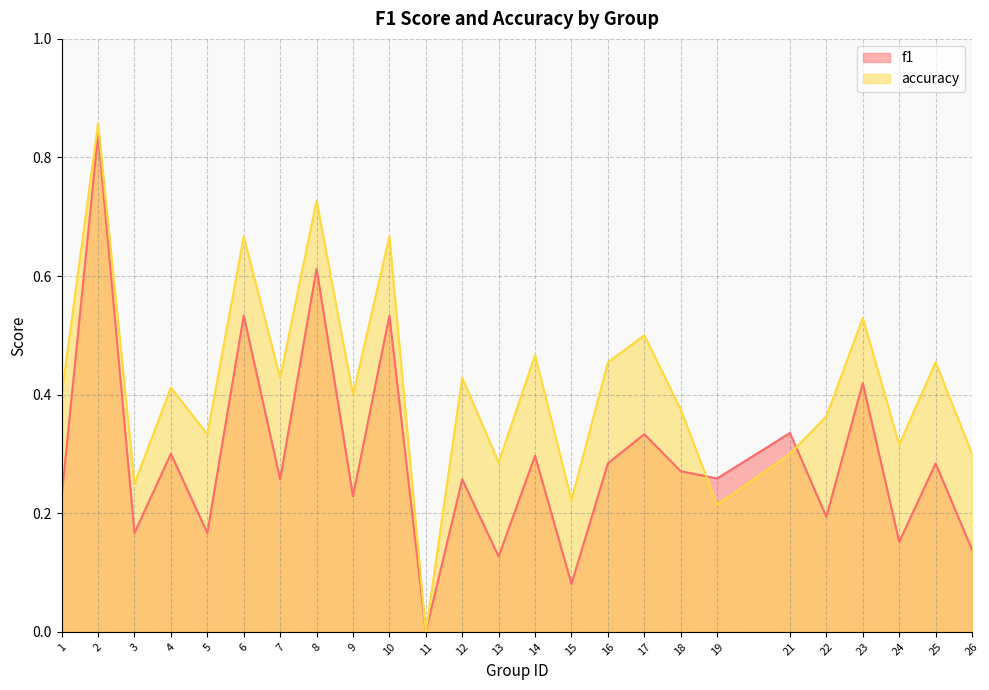

Reading left to right, list all the values displayed in this chart.

f1: 0.2	0.8	0.2	0.3	0.2	0.5	0.3	0.6	0.2	0.5	0.0	0.3	0.1	0.3	0.1	0.3	0.3	0.3	0.3	0.3	0.2	0.4	0.2	0.3	0.1
accuracy: 0.4	0.9	0.2	0.4	0.3	0.7	0.4	0.7	0.4	0.7	0.0	0.4	0.3	0.5	0.2	0.5	0.5	0.4	0.2	0.3	0.4	0.5	0.3	0.5	0.3